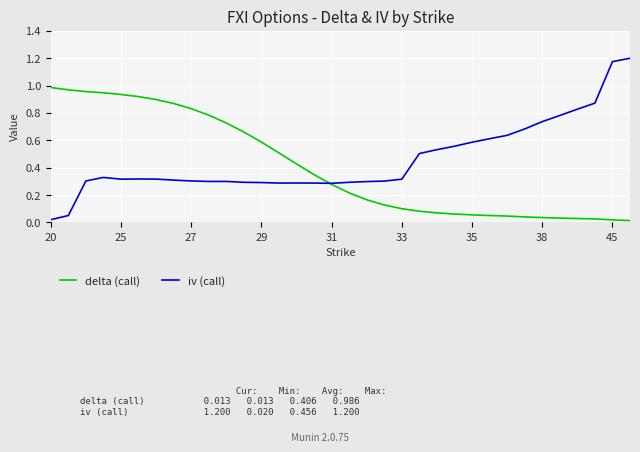

Does the chart have visible grid lines?

Yes